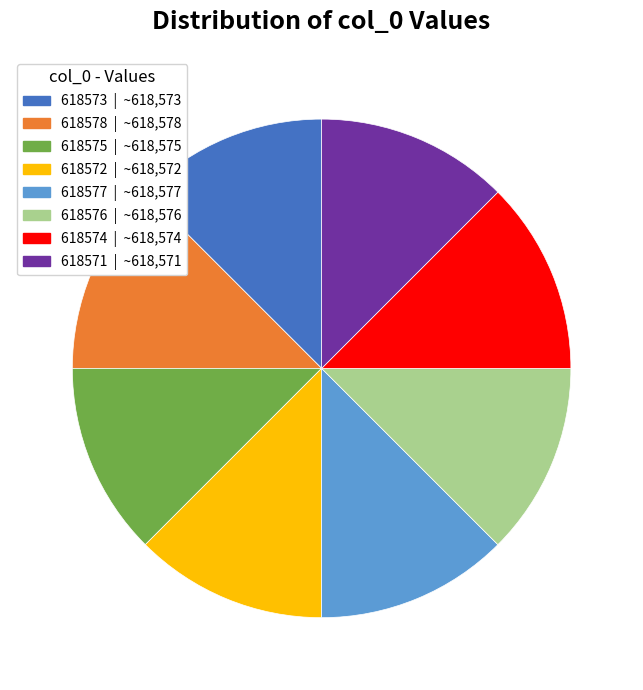

Is there any slice that represents more than half of the pie?

No